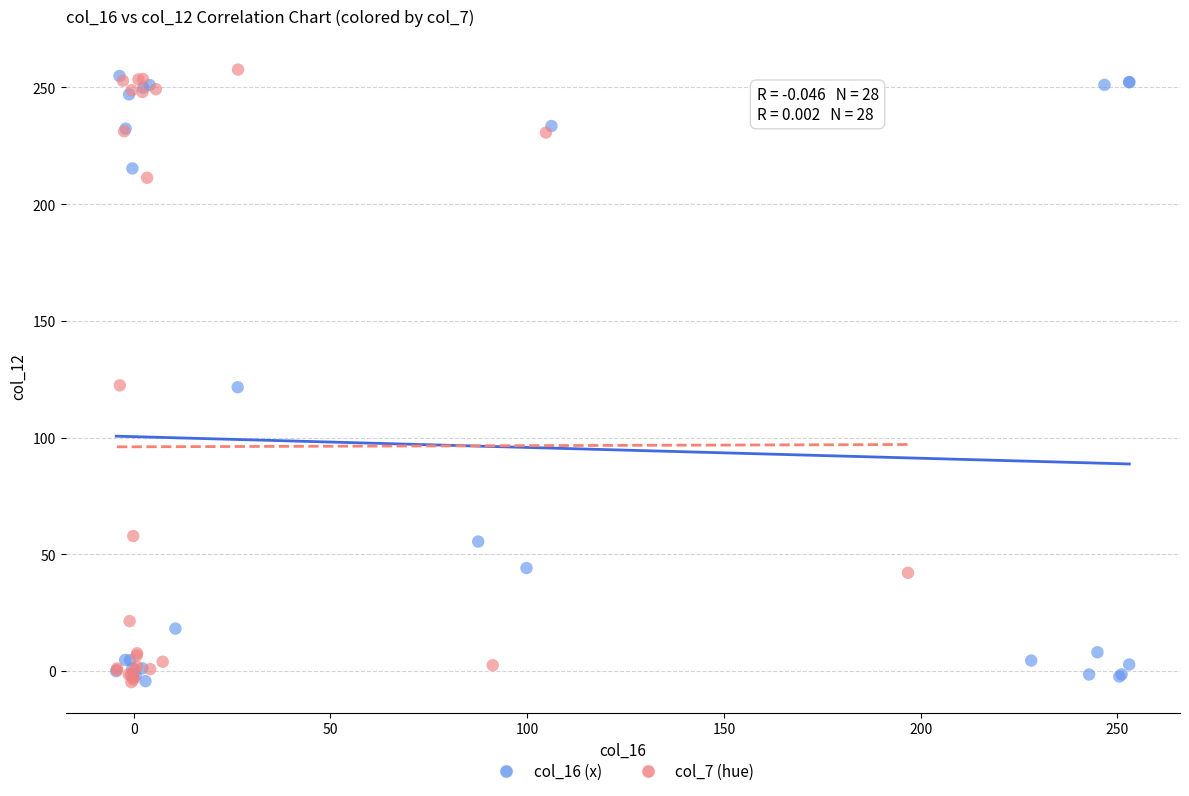

What are all the series names shown in the legend?

col_16 (x), col_7 (hue)